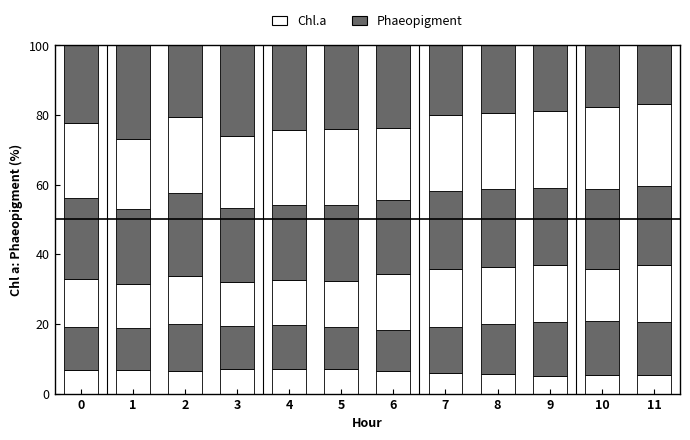

How many series are shown in this chart?

6